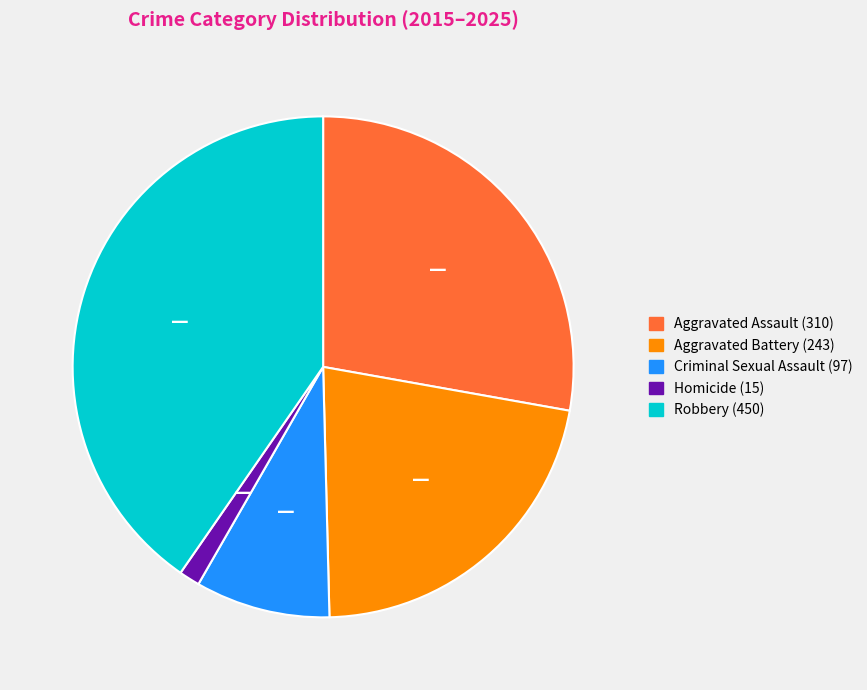

Is there any slice that represents more than half of the pie?

No